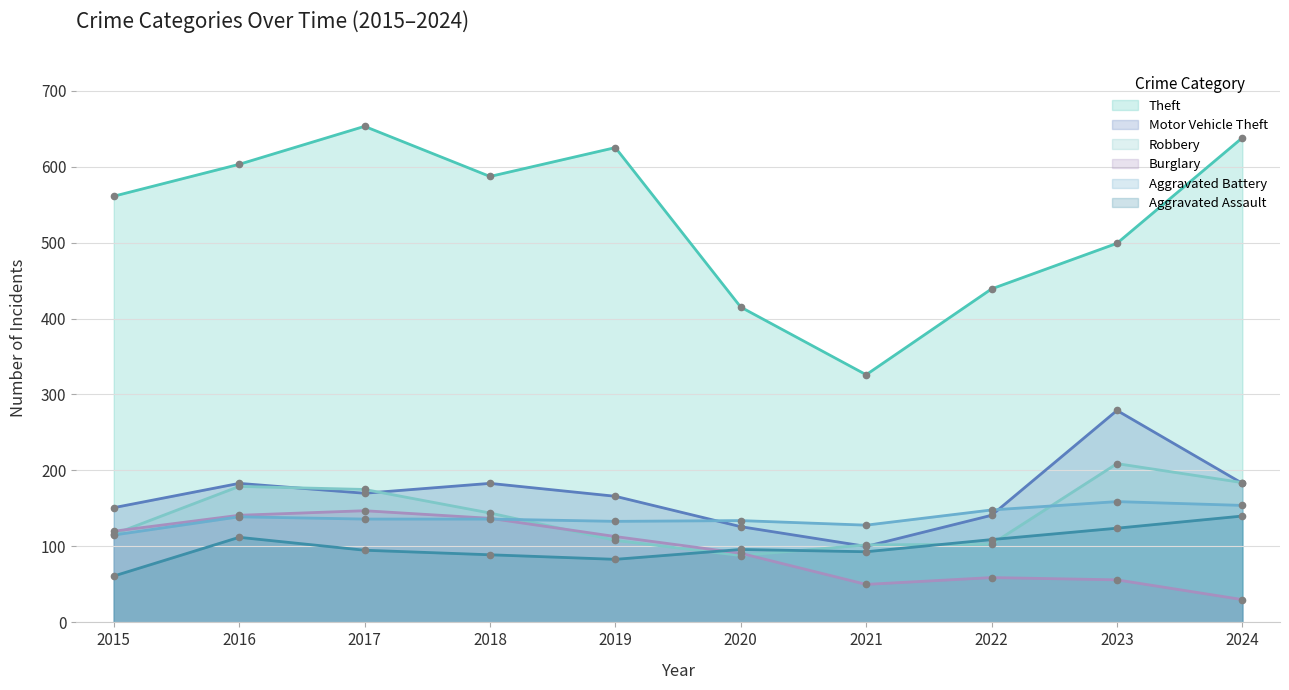

Is the value of Aggravated Assault at 2024 greater than the value of Motor Vehicle Theft at 2021?

Yes